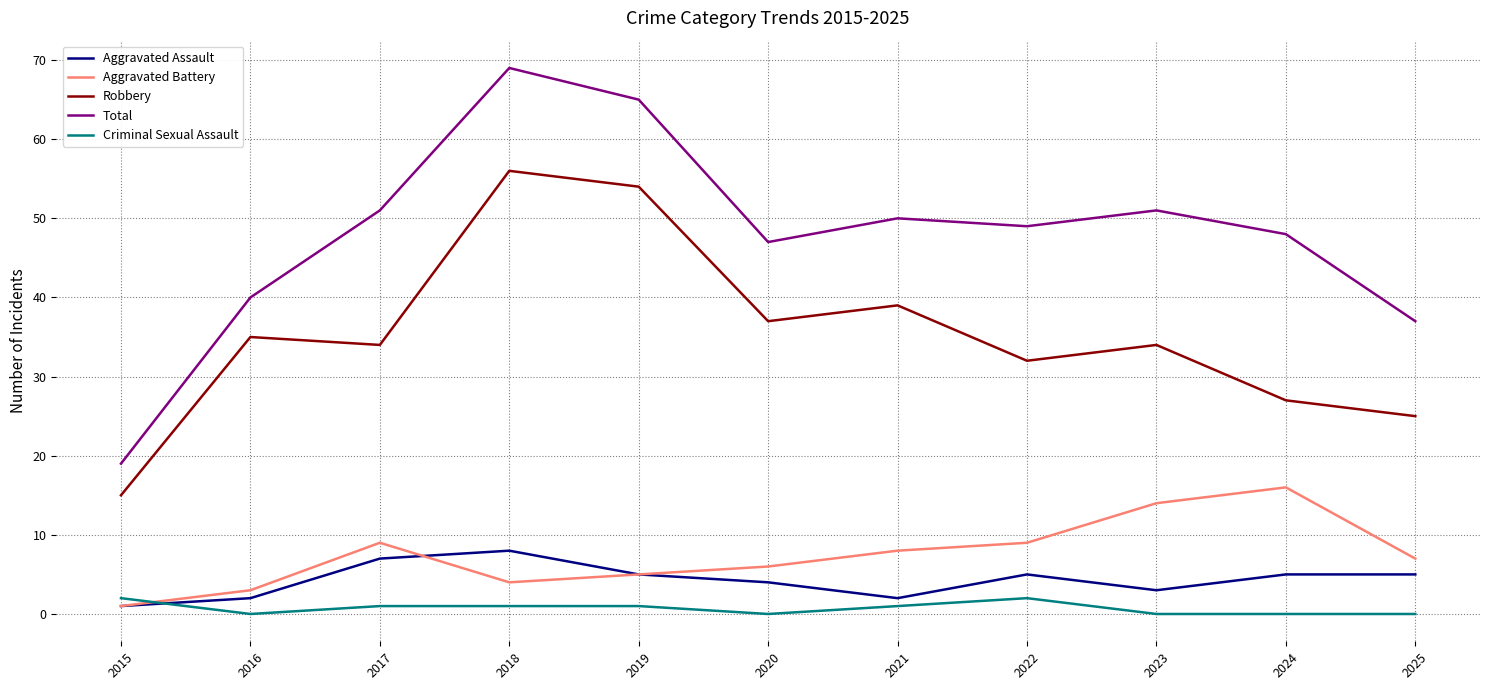

What are all the series names shown in the legend?

Aggravated Assault, Aggravated Battery, Robbery, Total, Criminal Sexual Assault